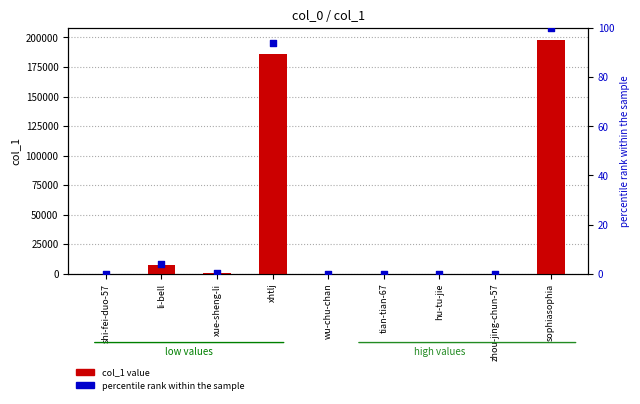

Which series has the widest spread of Y values?

col_1 value